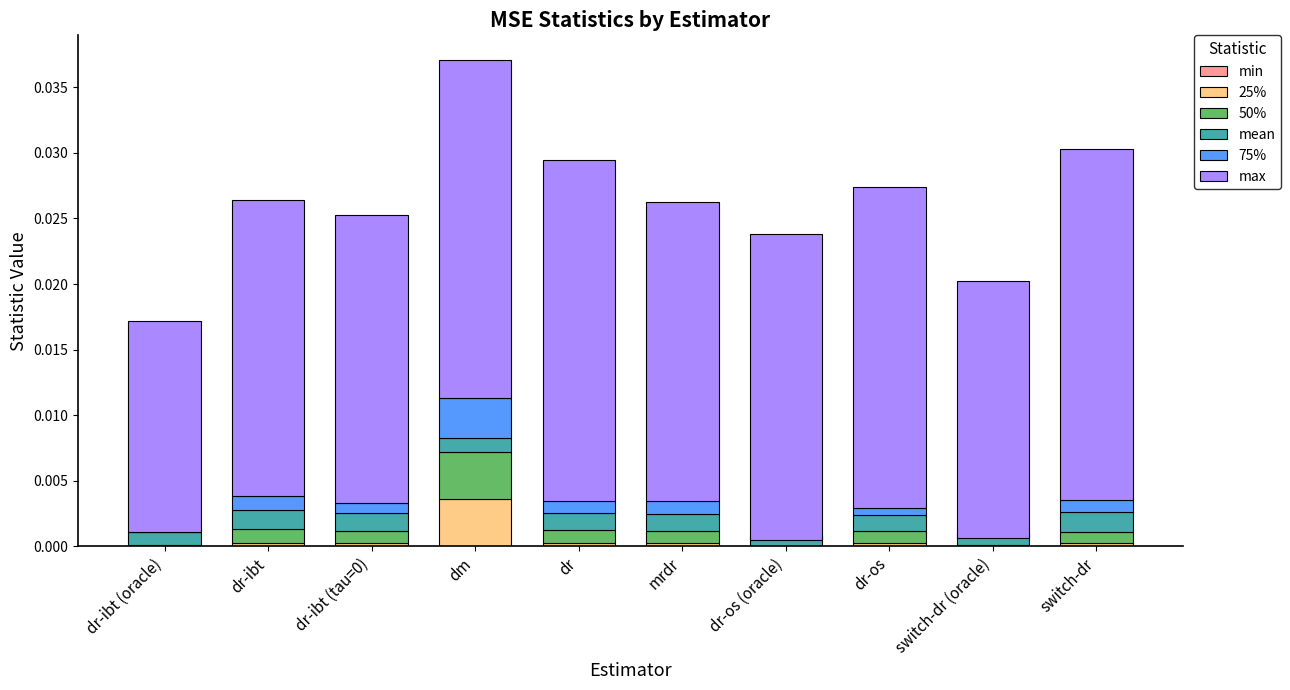

Rank the series by their maximum value, from lowest to highest.

min, mean, 75%, 50%, 25%, max